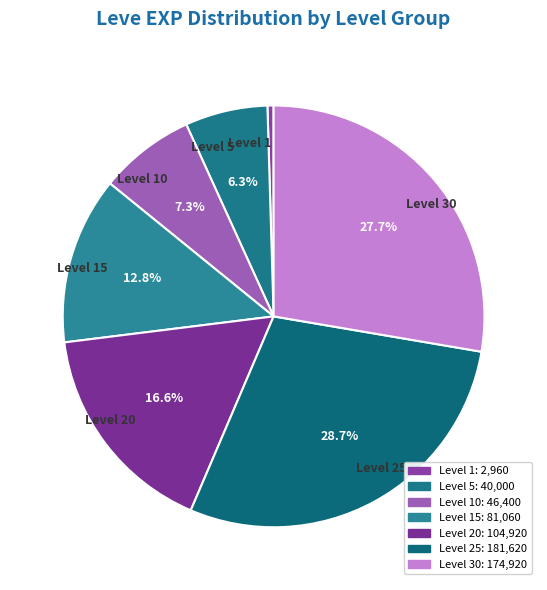

Is there a majority slice in this chart?

No